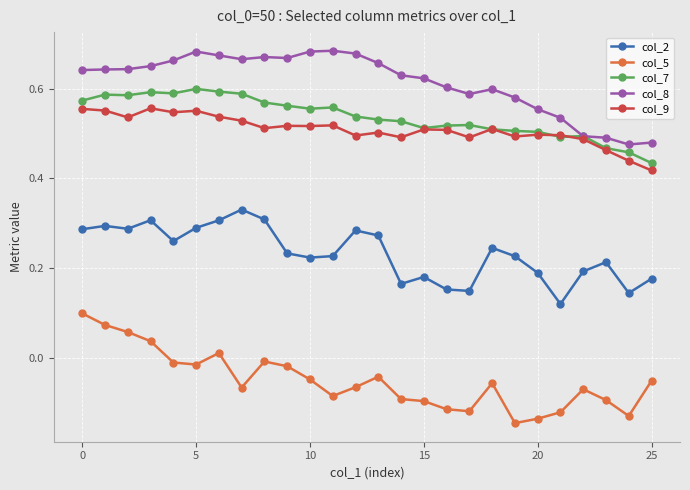

True or false: col_9 and col_2 cross at least once.

False